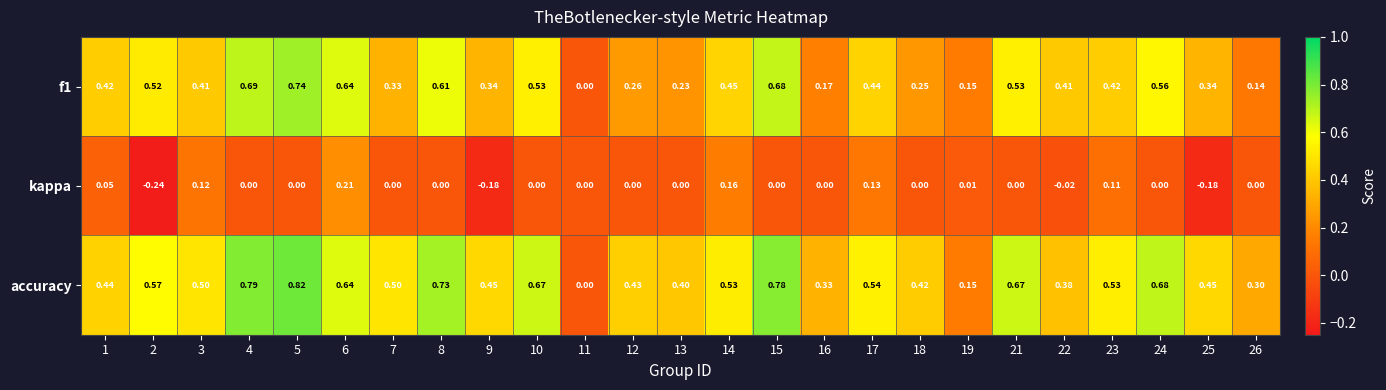

Which series has the largest total across all categories?

accuracy